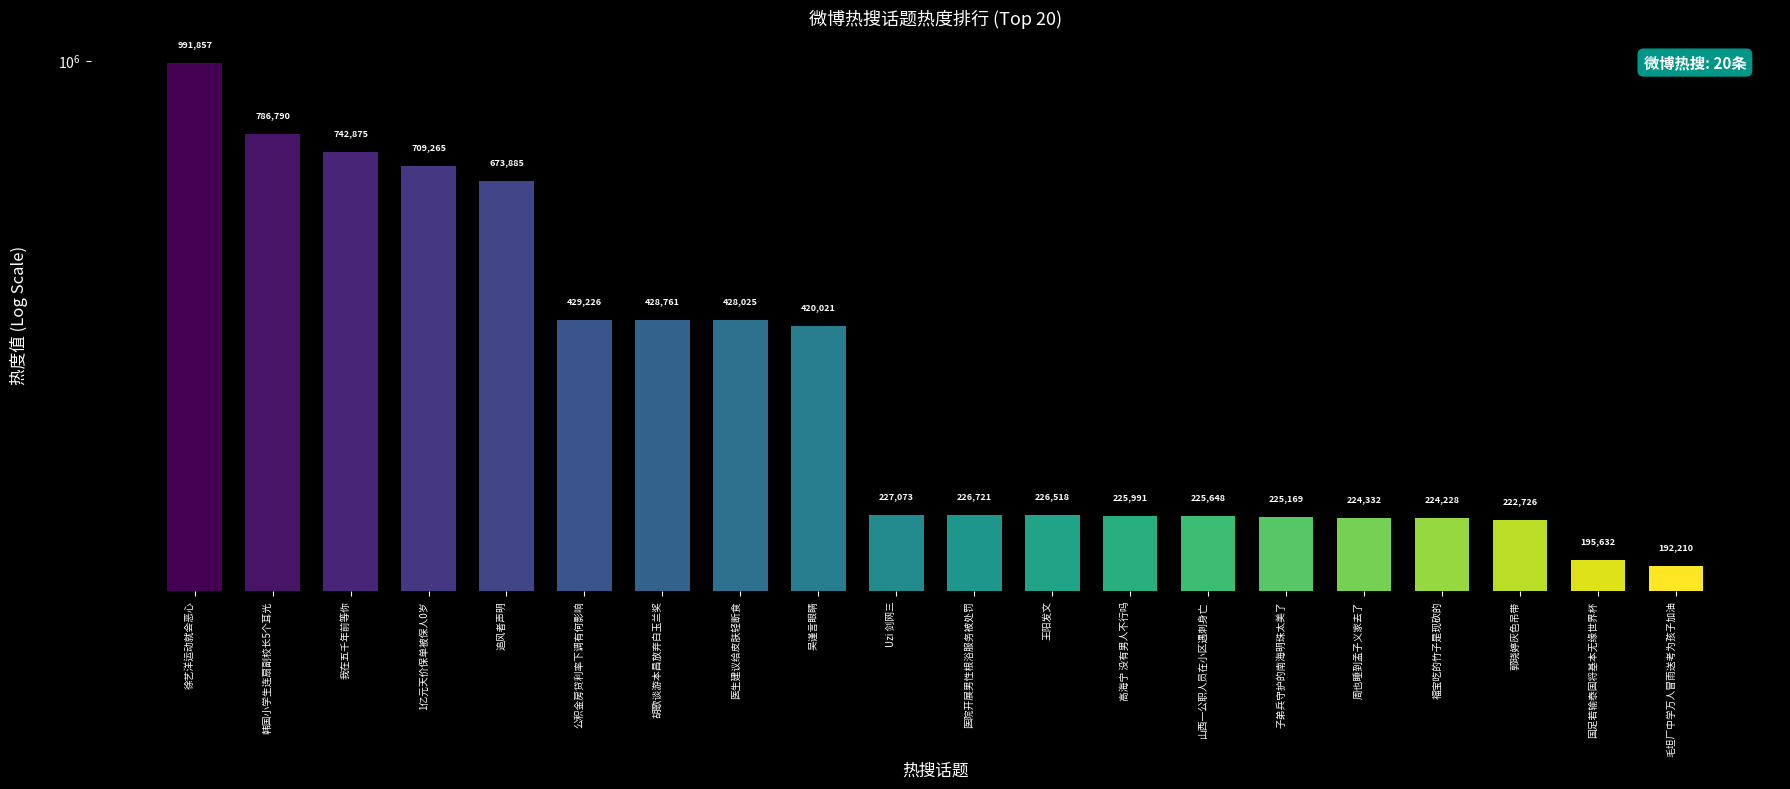

List the labels in order of value, largest first.

徐艺洋运动就会恶心, 韩国小学生连扇副校长5个耳光, 我在五千年前等你, 1亿元天价保单被保人0岁, 追风者声明, 公积金房贷利率下调有何影响, 胡歌谈游本昌放弃白玉兰奖, 医生建议给皮肤轻断食, 吴谨言眼睛, Uzi 剑网三, 医院开展男性根浴服务被处罚, 王阳发文, 高海宁 没有男人不行吗, 山西一公职人员在小区遇刺身亡, 子弟兵守护的南海明珠太美了, 周也睡到孟子义家去了, 福宝吃的竹子是现砍的, 郭晓婷灰色吊带, 国足若输泰国将基本无缘世界杯, 毛坦厂中学万人冒雨送考为孩子加油